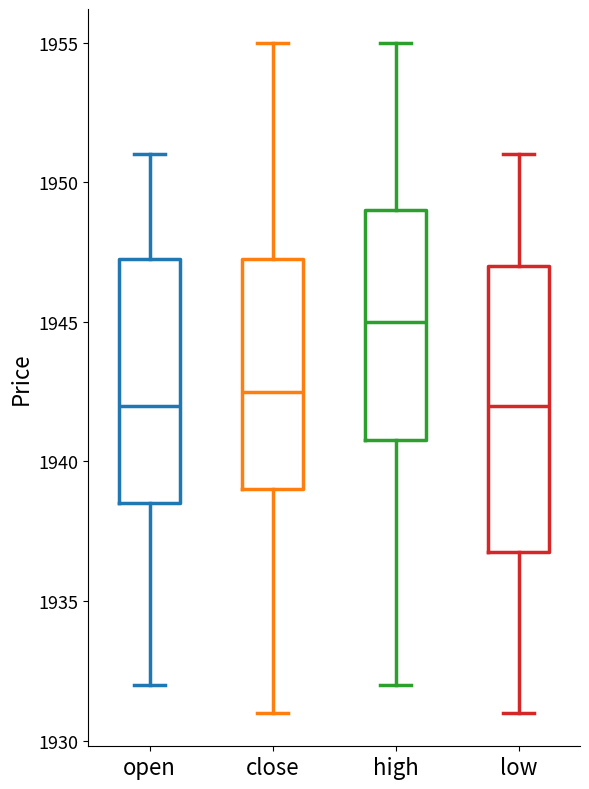

Which box is the tallest, from its lower edge to its upper edge?

low